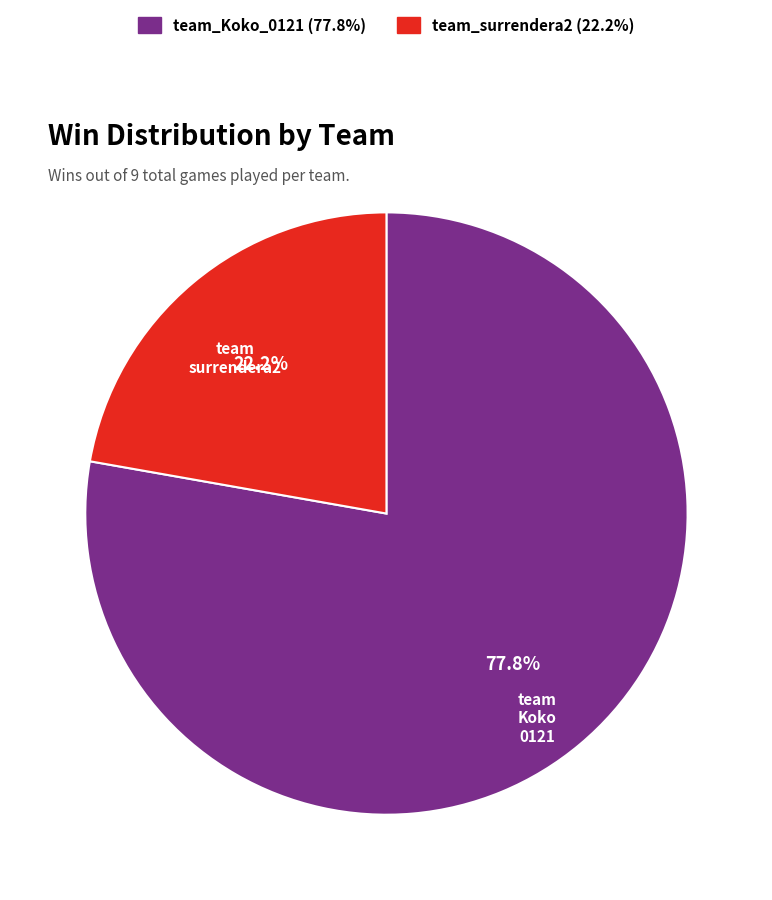

Does any single category account for the majority?

Yes